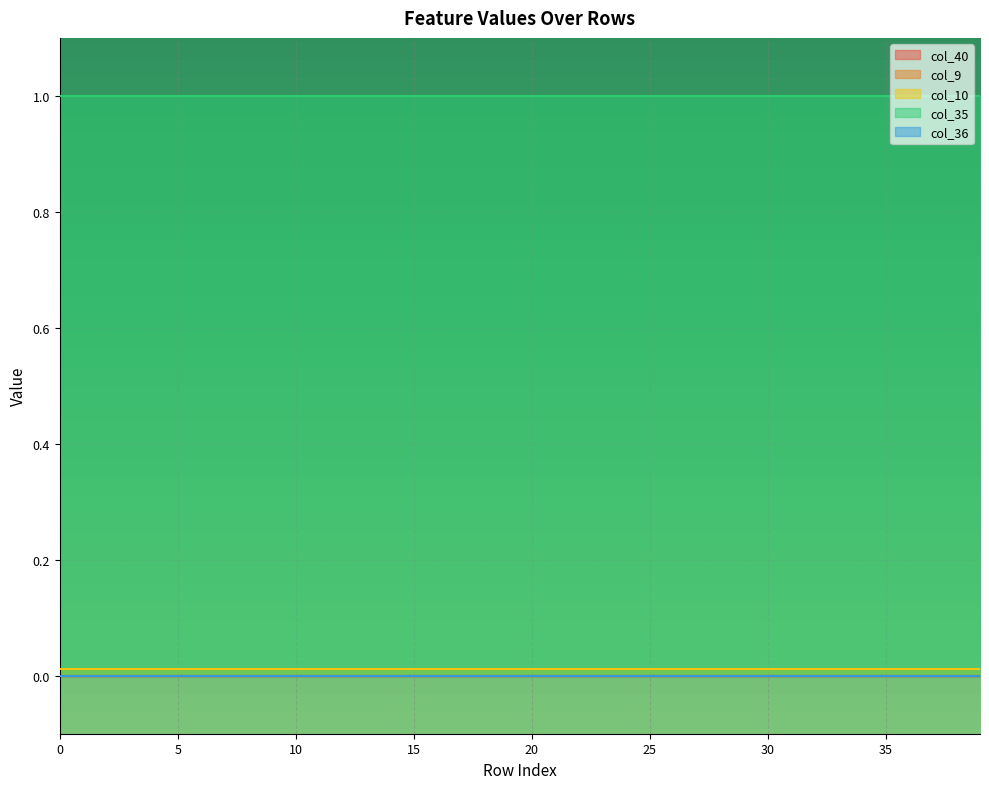

Between 35 and 1, which is larger?

35